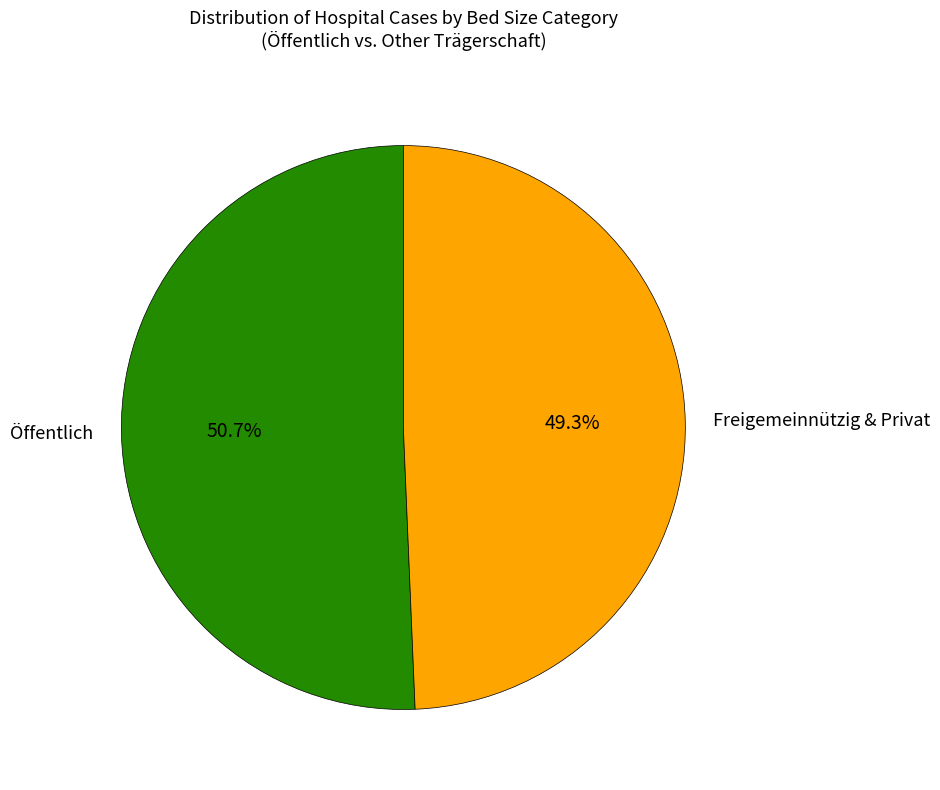

Which category accounts for the majority?

Öffentlich